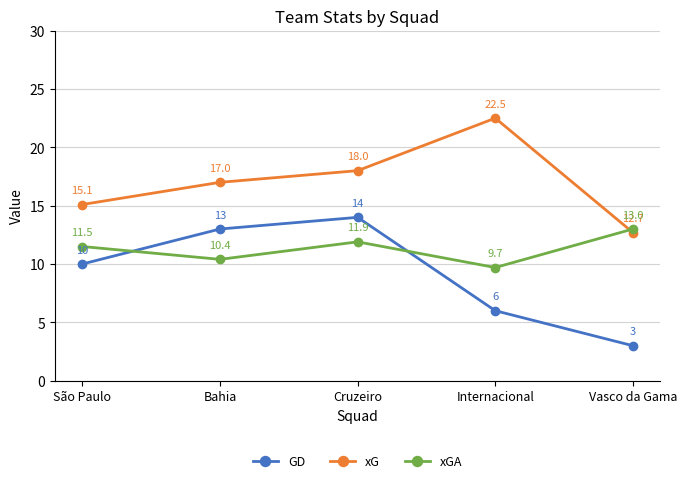

What is the sum of all GD values?

46.0